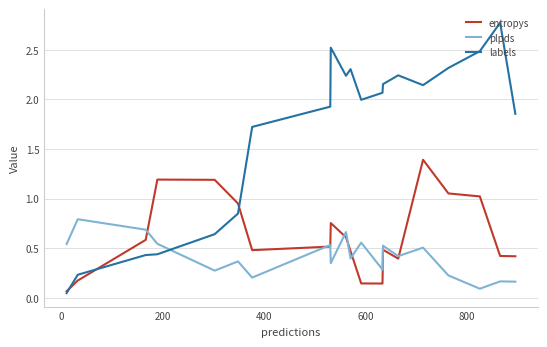

What is the maximum value shown in the chart?

2.8